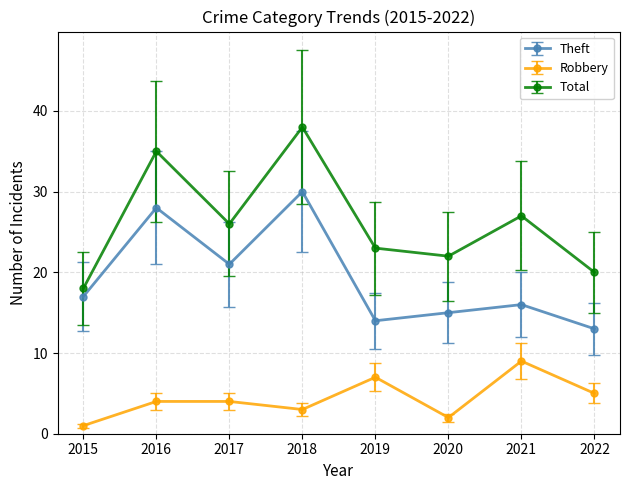

True or false: Total and Theft cross at least once.

False